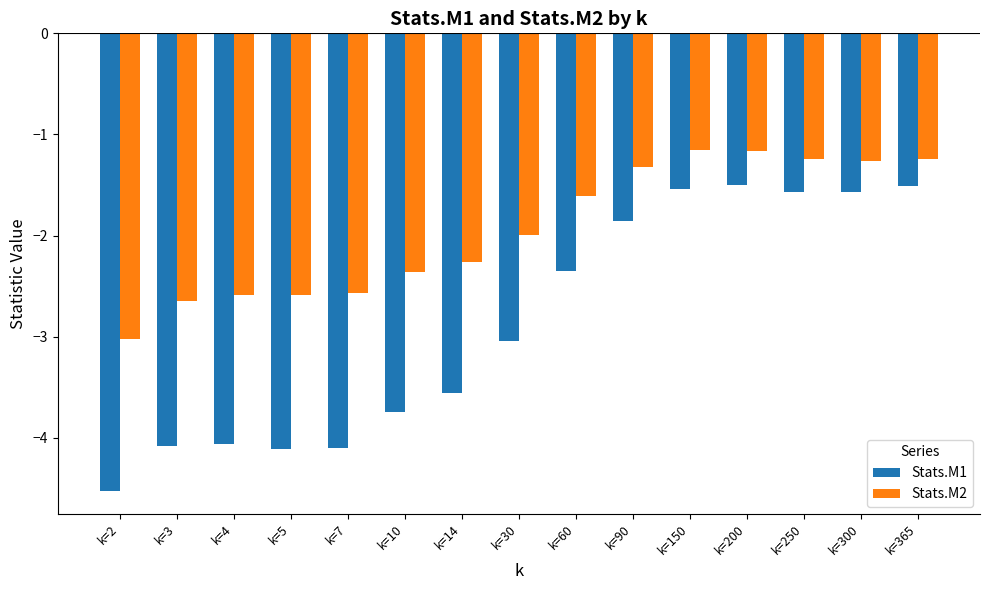

Which series has the widest spread of values?

Stats.M1